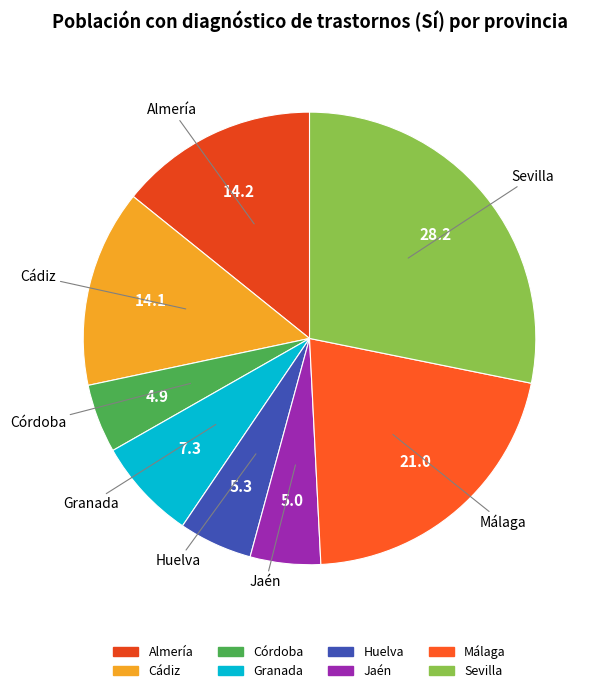

How many segments does this pie chart have?

8